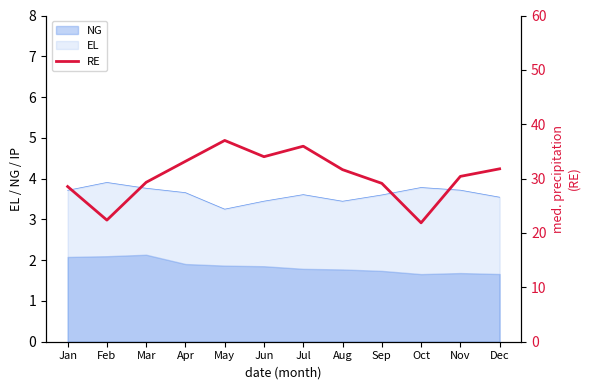

Where is the first local minimum?

Feb